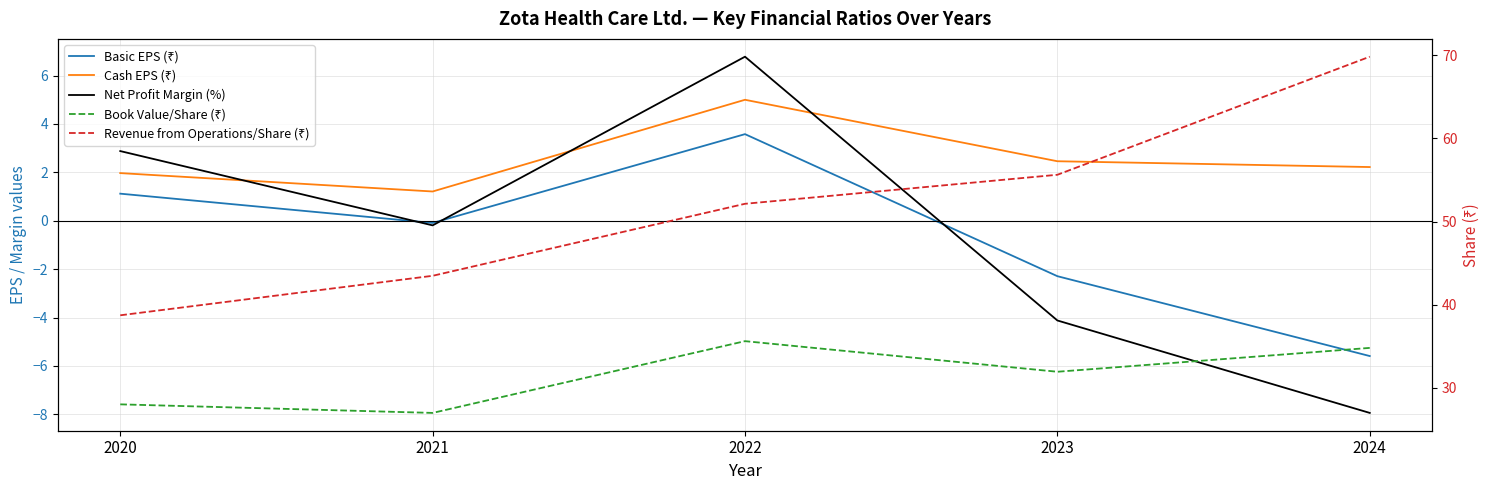

What value does the Basic EPS (₹) series have at 2020?

1.1